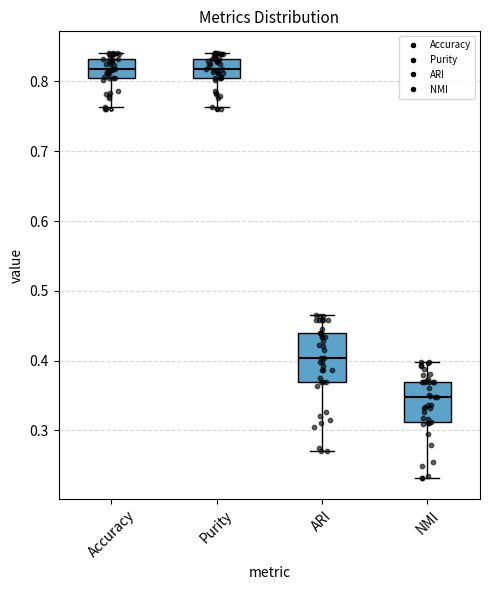

Comparing the boxes themselves (not the whiskers), which one is the tallest?

ARI